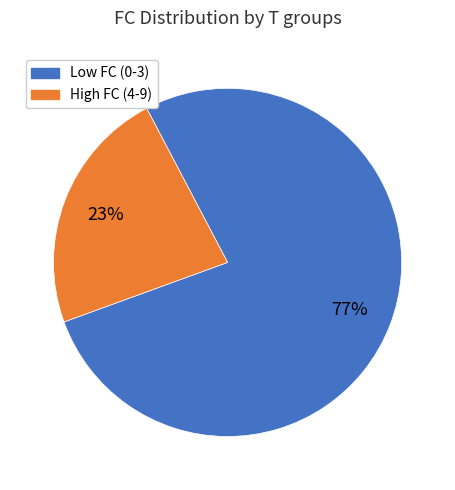

How many segments does this pie chart have?

2